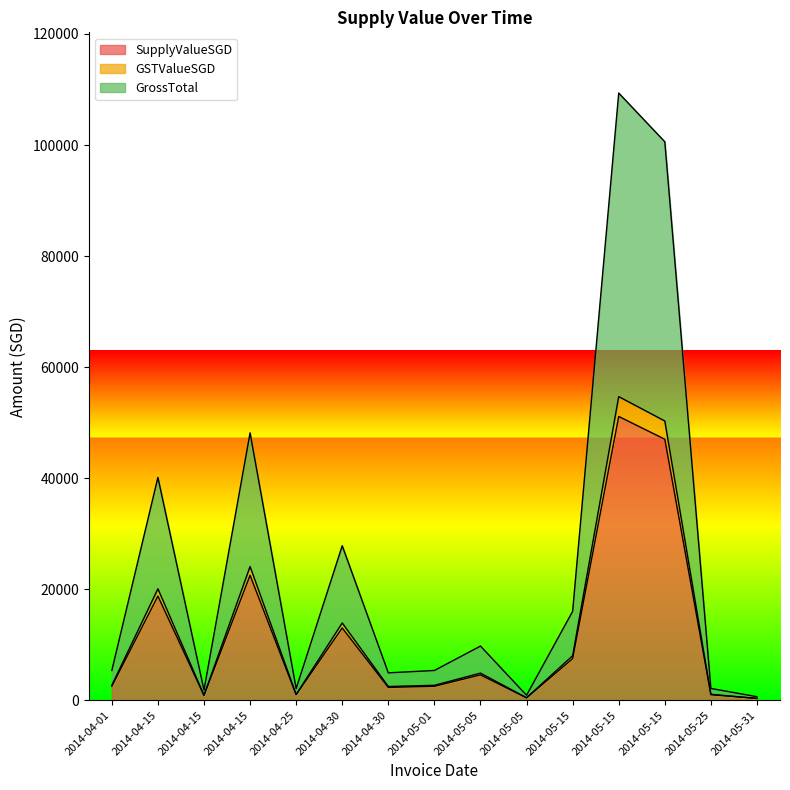

True or false: SupplyValueSGD has a value of 30443.2 at 2014-04-15.

False